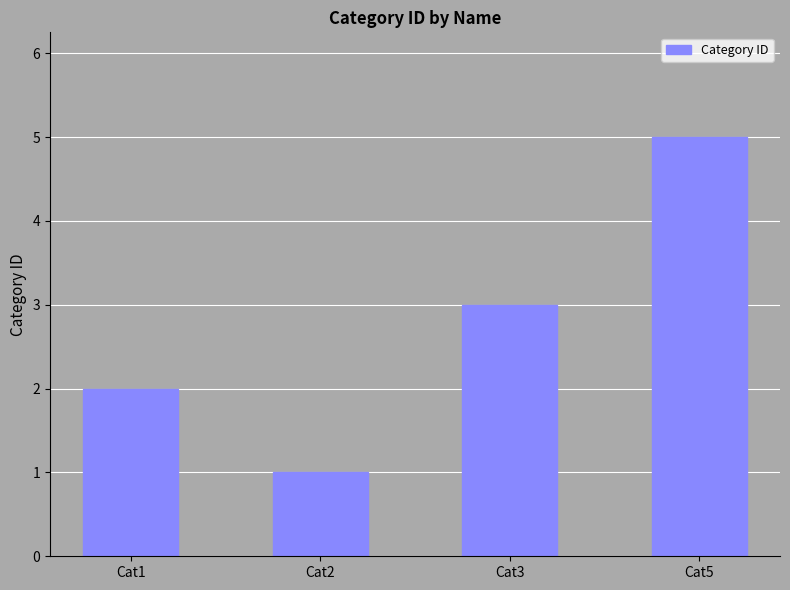

Is it true that the value at Cat3 is 5?

False